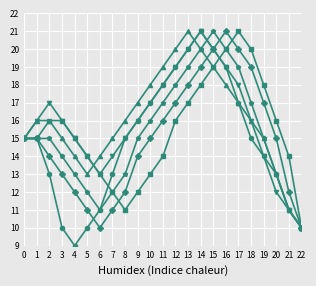

What is the total value across all series at 2?

91